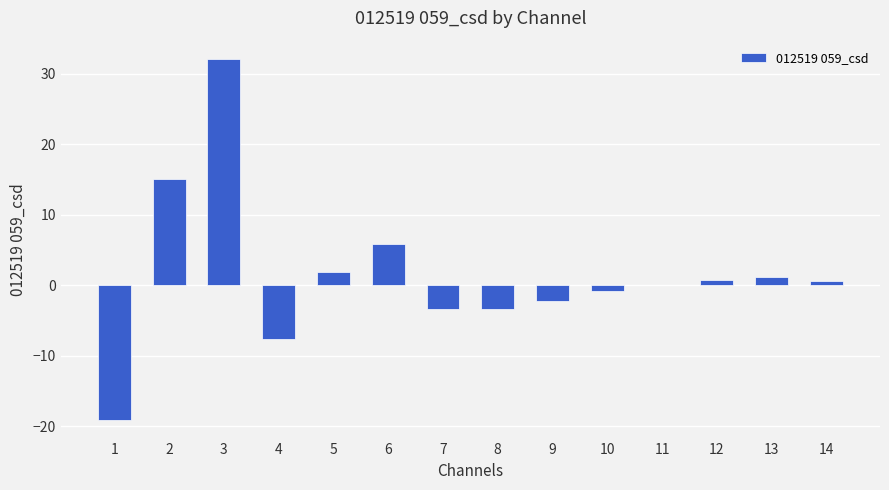

What is the greatest value displayed?

32.1